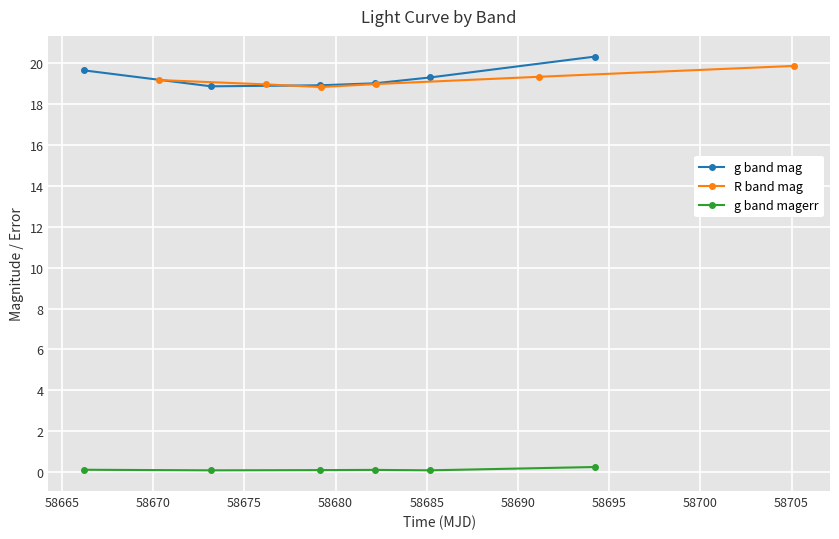

What is the value of the g band magerr point at the 3rd from the left?

0.1